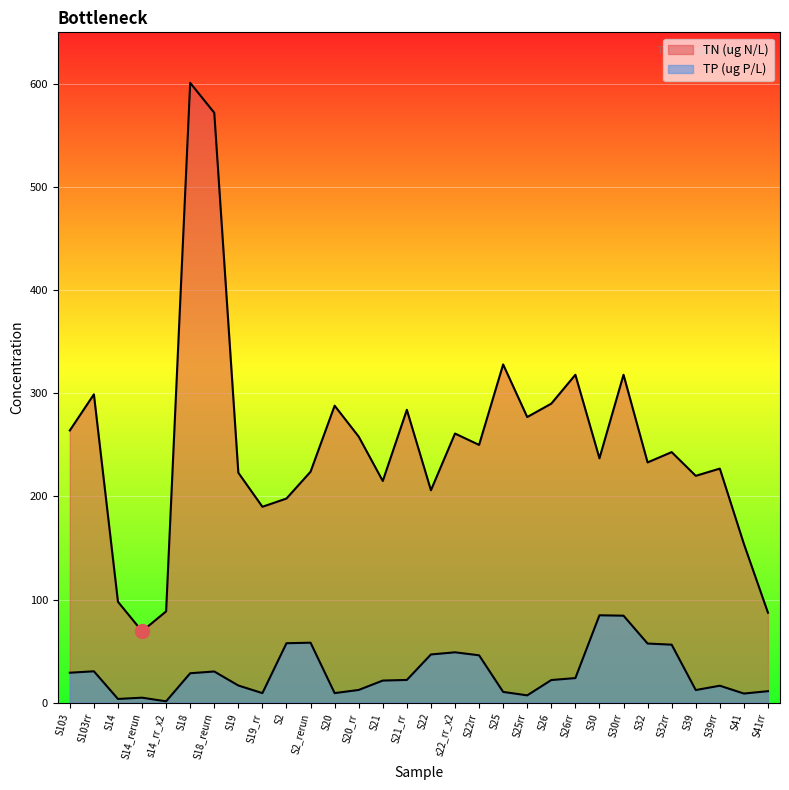

The TN (ug N/L) series shows 318.0 at S26rr. True or false?

True